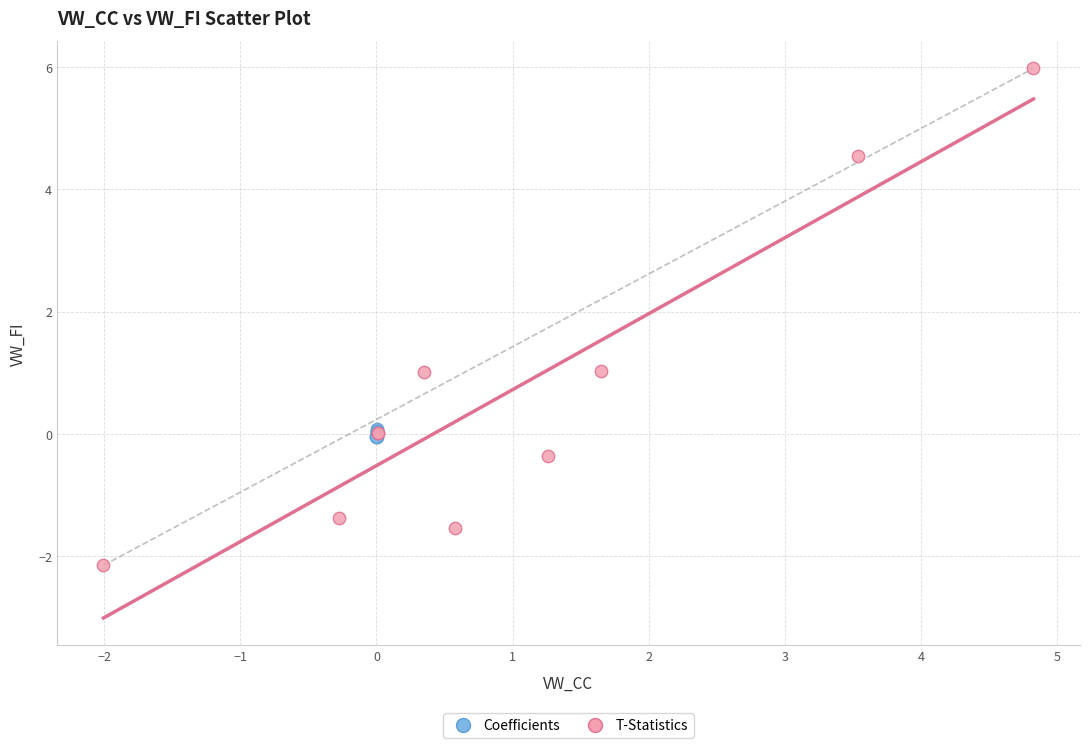

Which series has the largest Y range (max minus min)?

T-Statistics